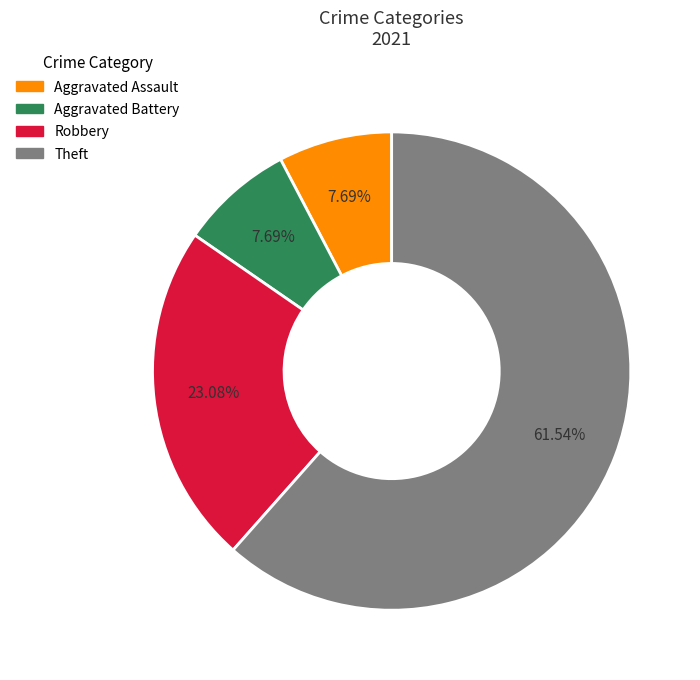

Which category accounts for the majority?

Theft